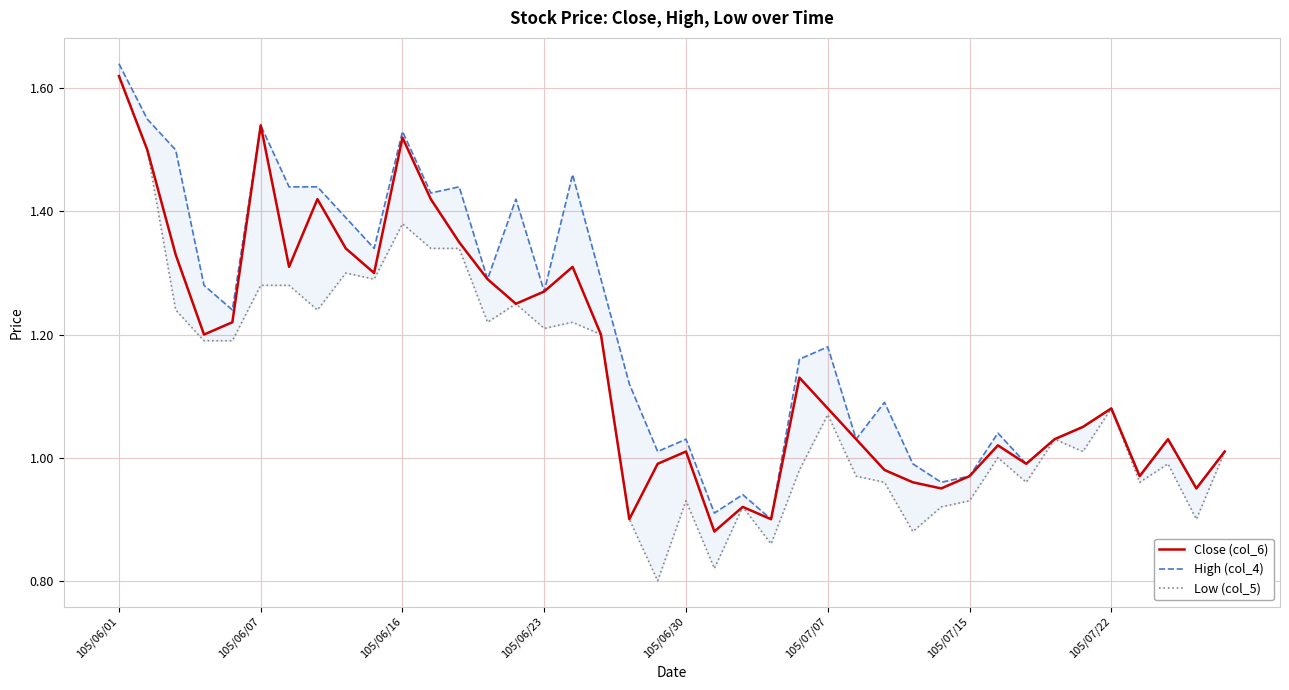

Rank the series by their average value, from lowest to highest.

Low (col_5), Close (col_6), High (col_4)